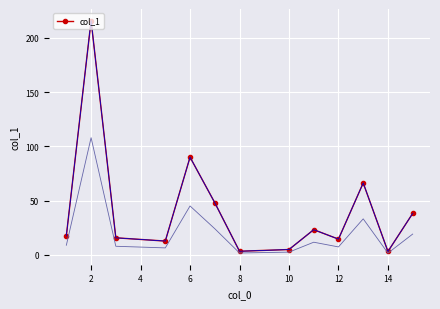

True or false: col_1 has a value of 3.0 at 14.

True